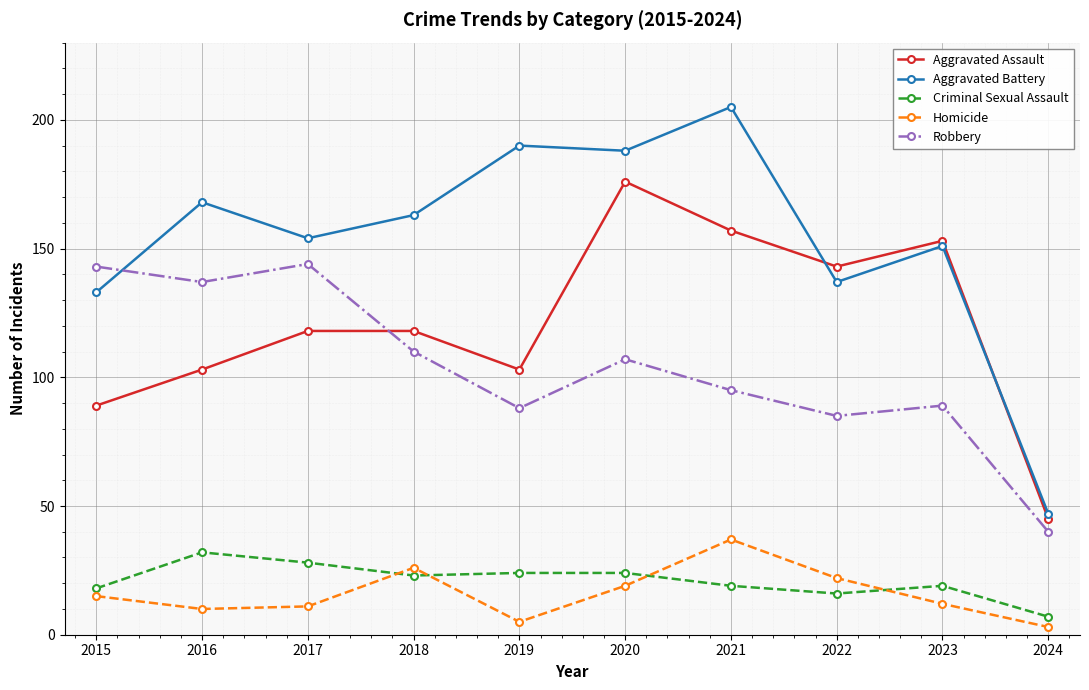

At which label is Aggravated Battery closest to 126?

2015